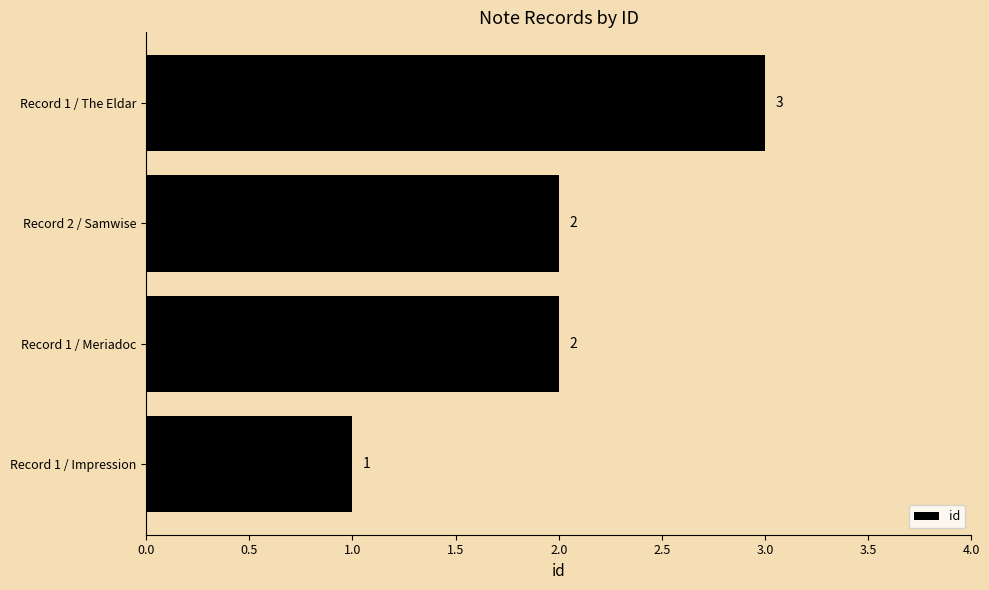

True or false: the data shows 5 at Record 1 / The Eldar.

False